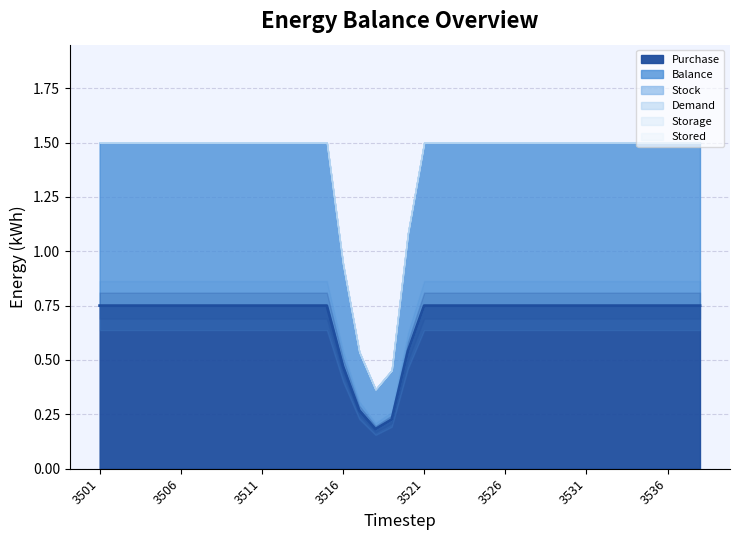

Which series has the widest spread of values?

Purchase